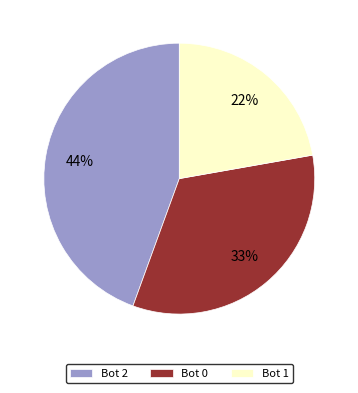

Rank the categories by value from highest to lowest.

Bot 2, Bot 0, Bot 1